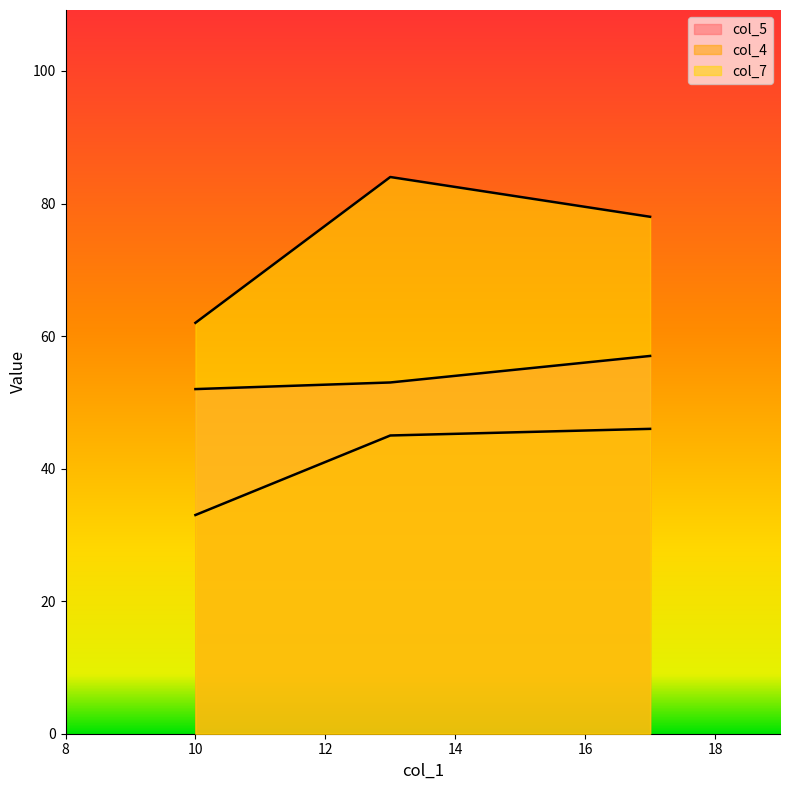

Reading left to right, what are all the values shown in this chart?

col_5: 52	53	57
col_4: 33	45	46
col_7: 62	84	78